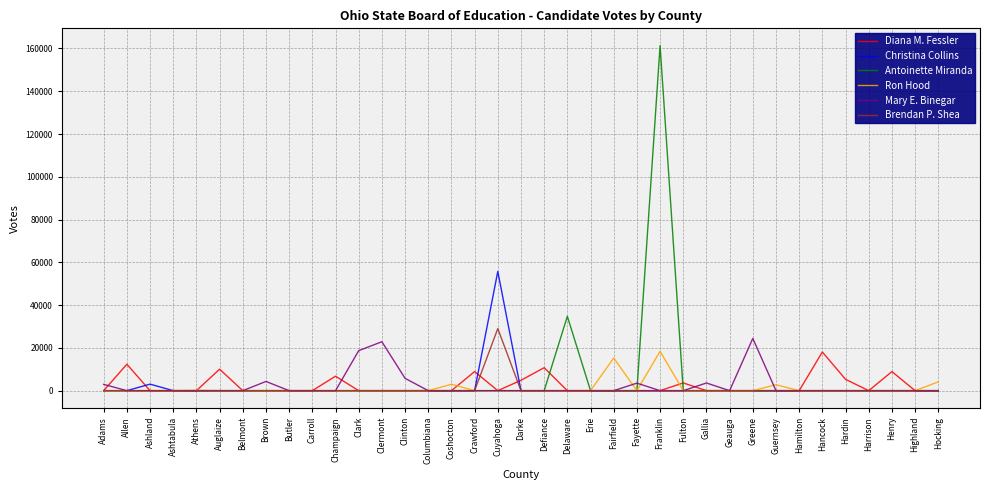

Which series has the largest range (max minus min)?

Antoinette Miranda